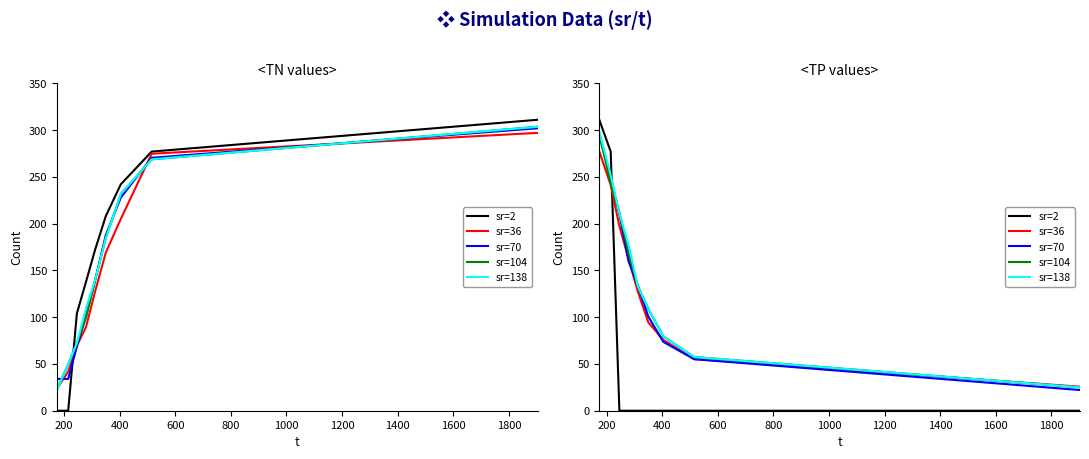

What are all the series names shown in the legend?

sr=2, sr=36, sr=70, sr=104, sr=138